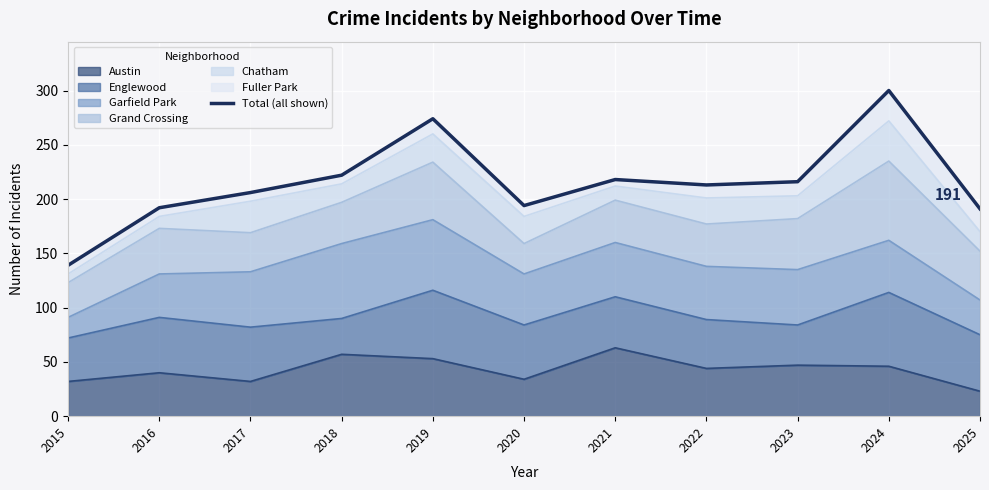

At which label is the value closest to 219?

2021